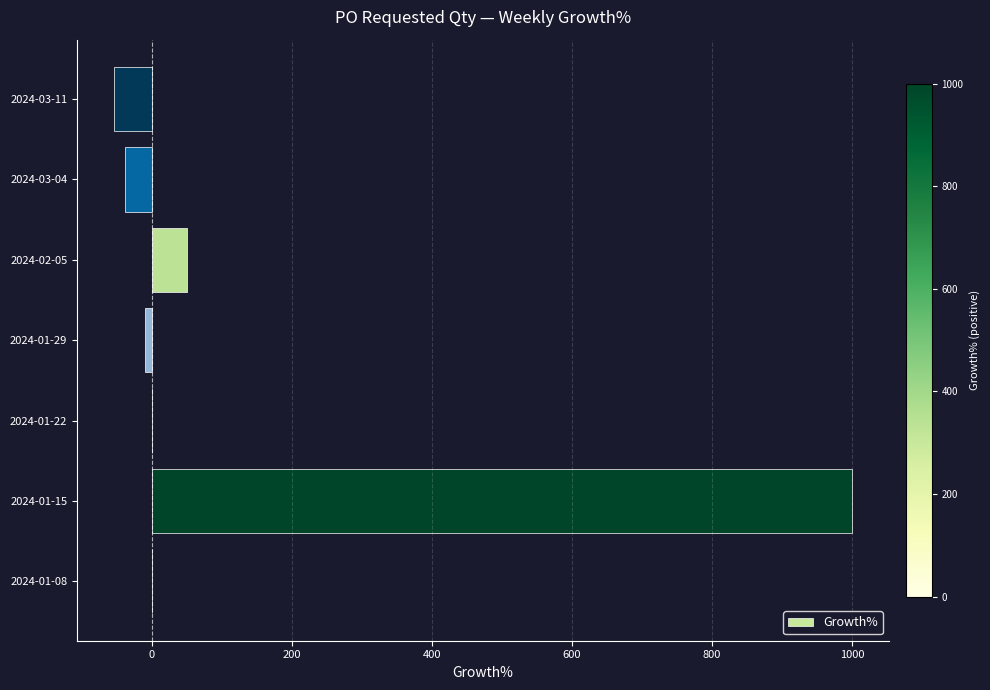

Is it true that the value at 2024-01-22 is 0.0?

True